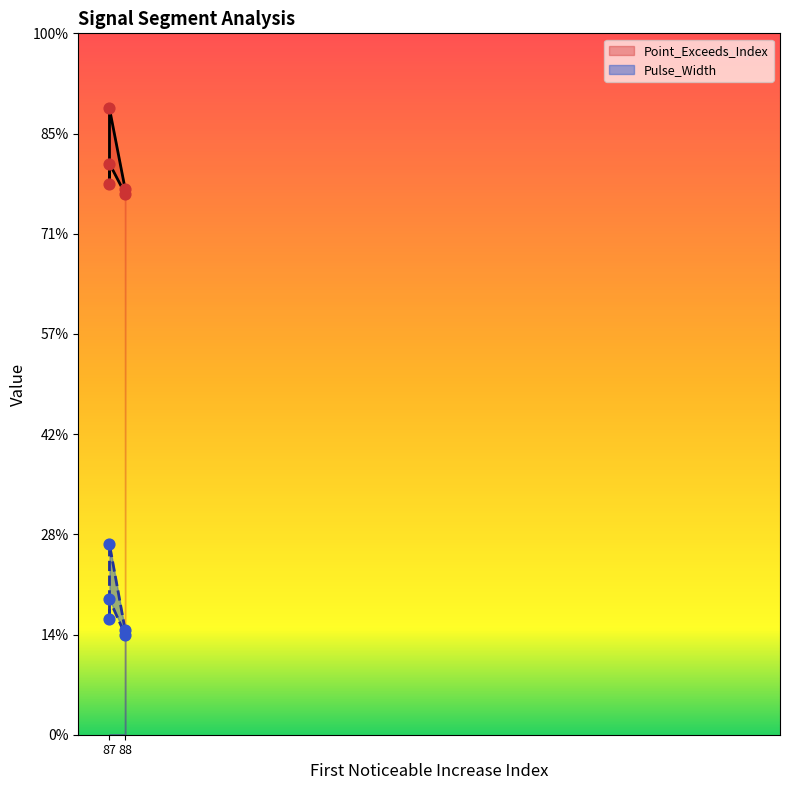

Is the value of Pulse_Width at 87 greater than the value of Point_Exceeds_Index at 88?

No